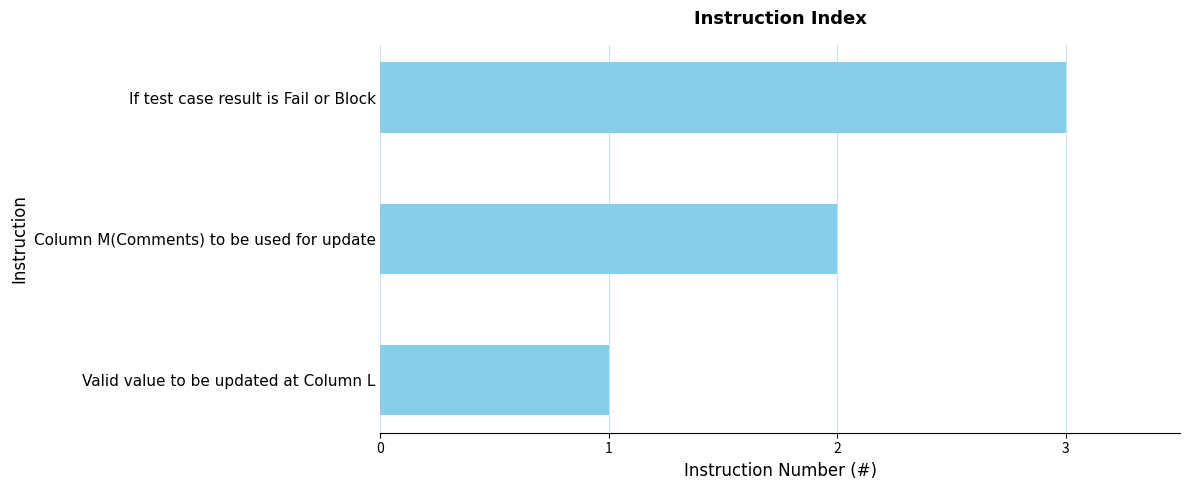

True or false: the data shows 1 at Valid value to be updated at Column L.

True